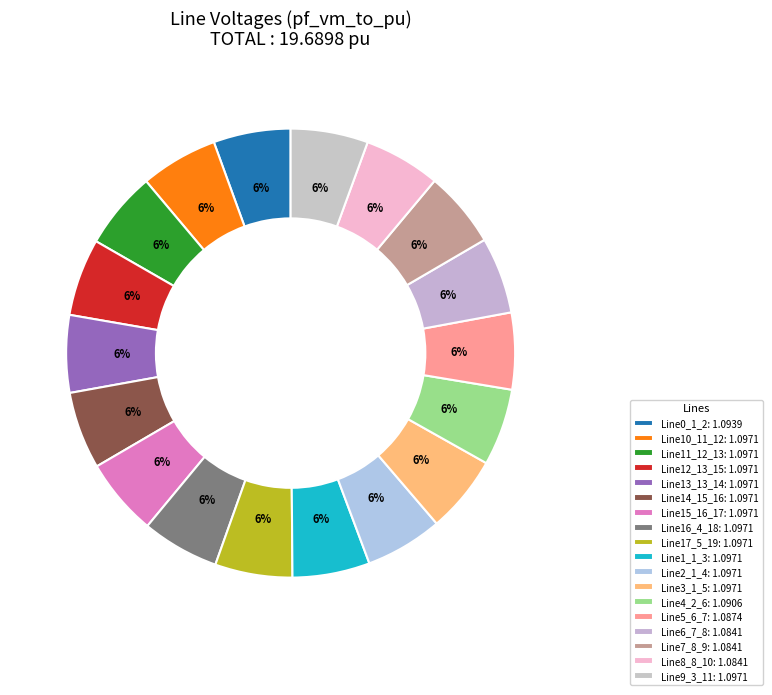

Does any single category account for the majority?

No